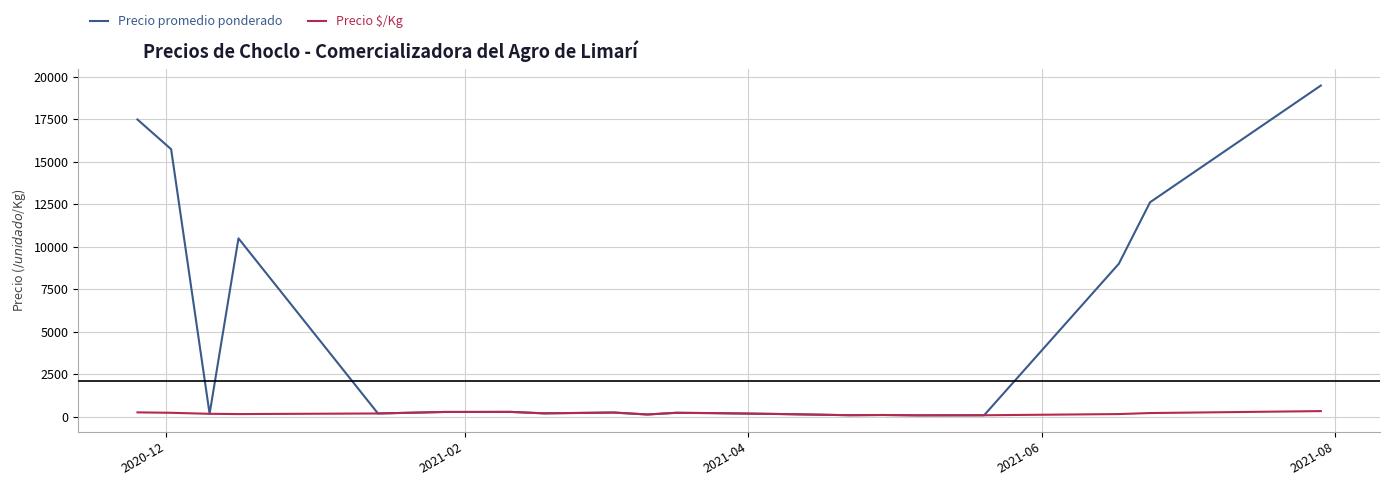

Which series has the largest range (max minus min)?

Precio promedio ponderado